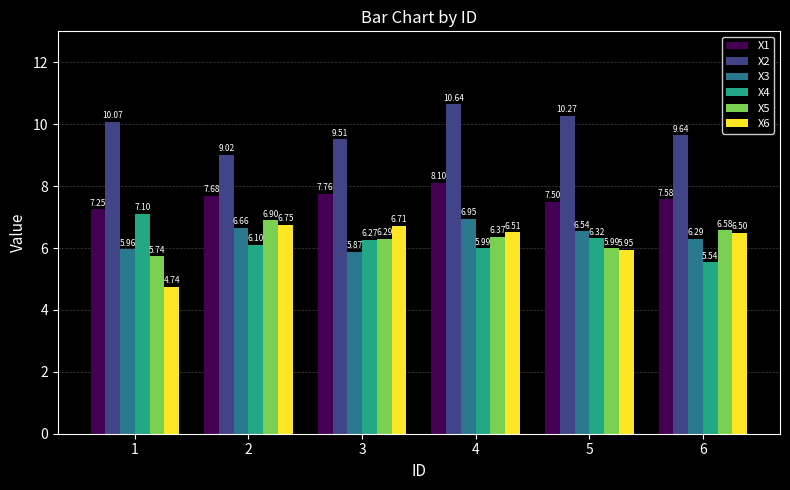

Is the value of X1 at 2 greater than the value of X3 at 4?

Yes